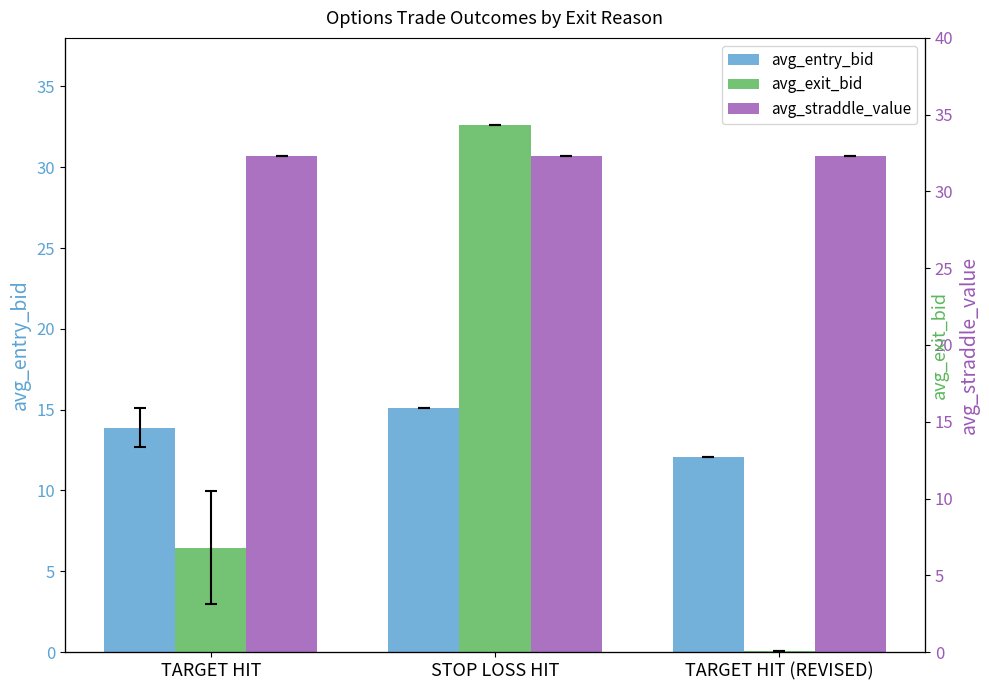

What are all the series names shown in the legend?

avg_entry_bid, avg_exit_bid, avg_straddle_value